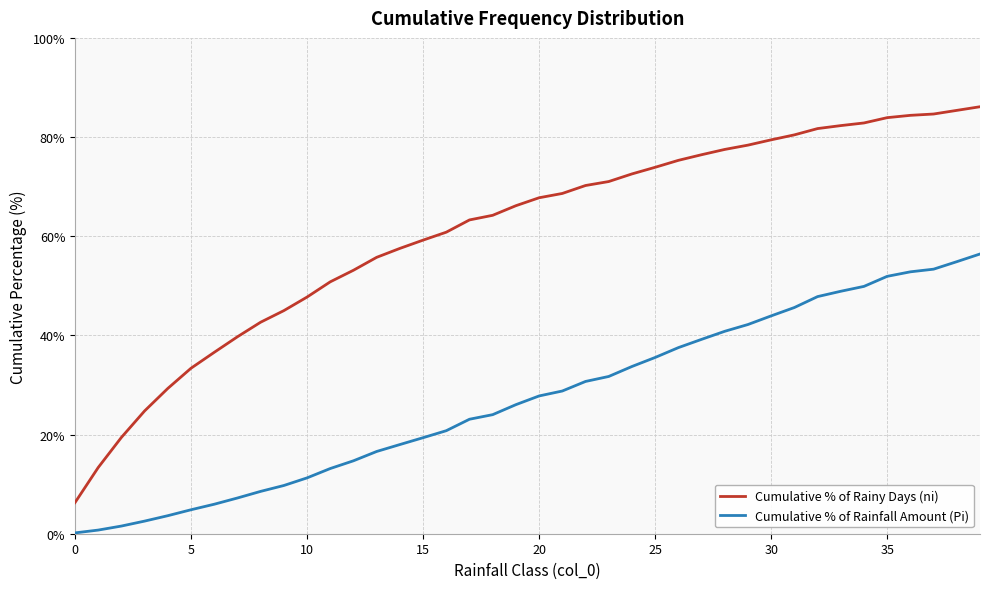

Rank the series by their average value, from lowest to highest.

Cumulative % of Rainfall Amount (Pi), Cumulative % of Rainy Days (ni)